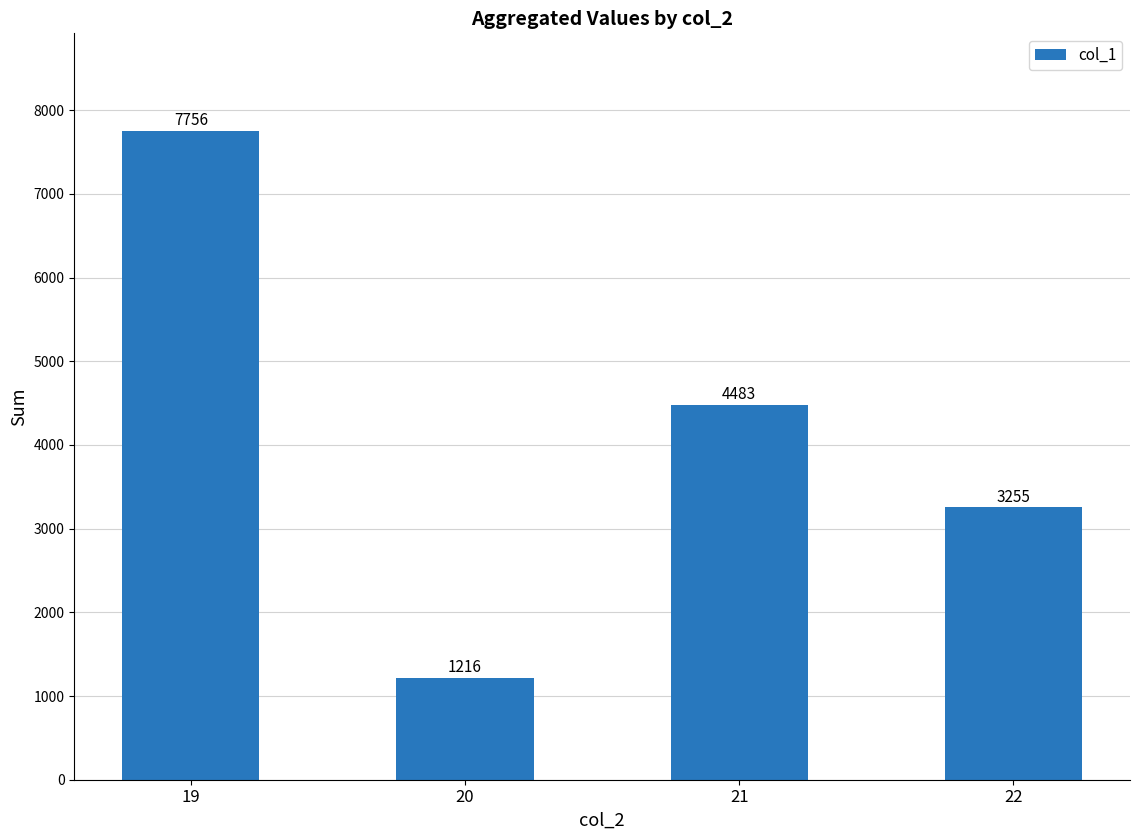

Where does the data first go above 4483?

19